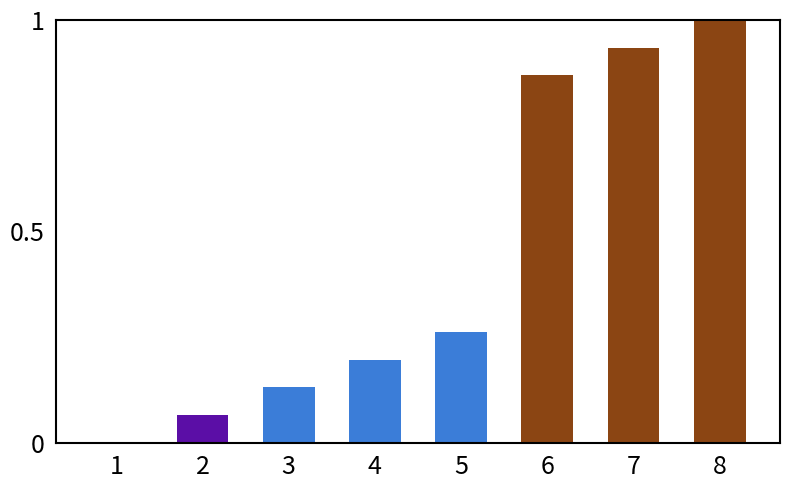

The chart shows a value of -0.7 at 1. True or false?

False